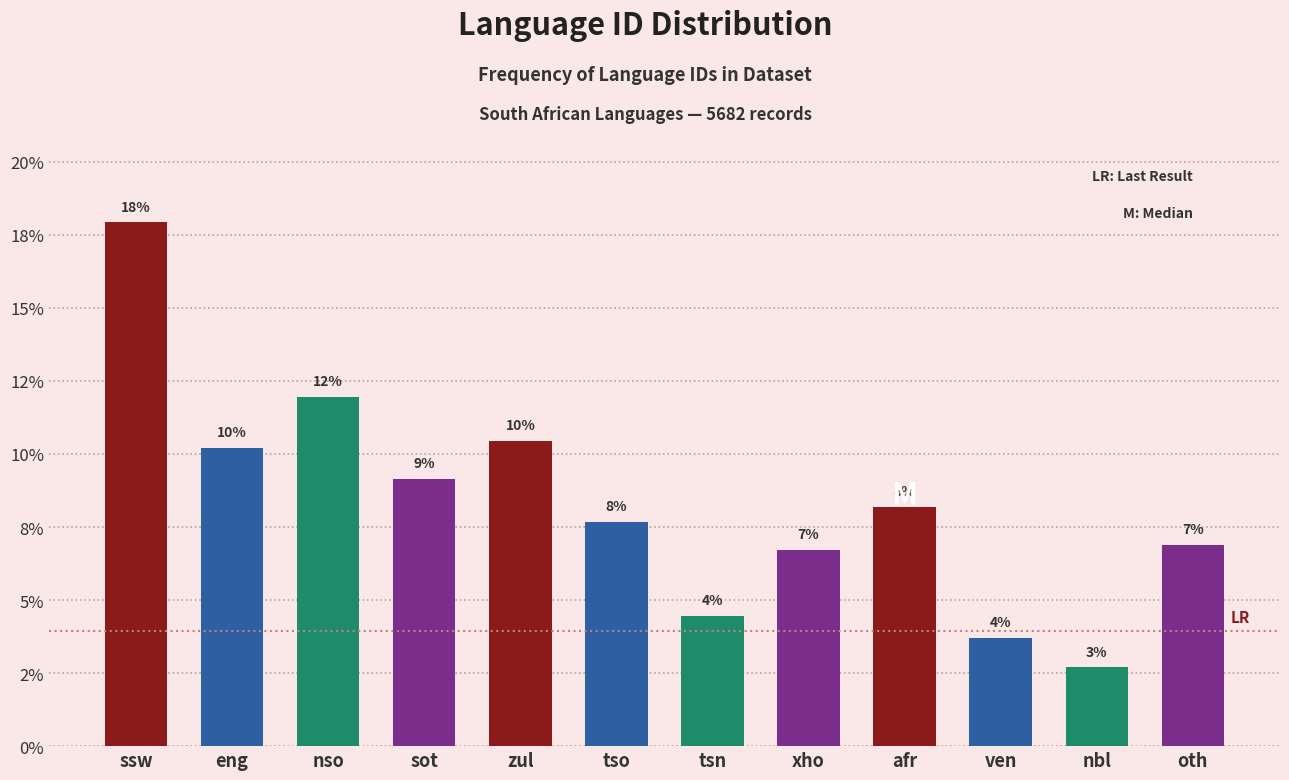

Does the chart contain any negative values?

No